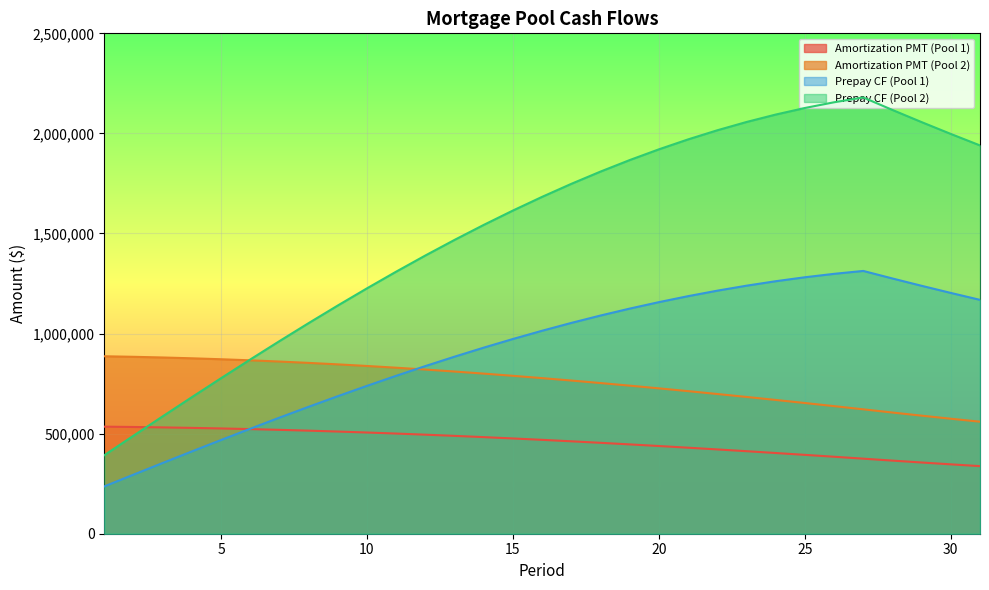

At which category is the sum across all series the highest?

27